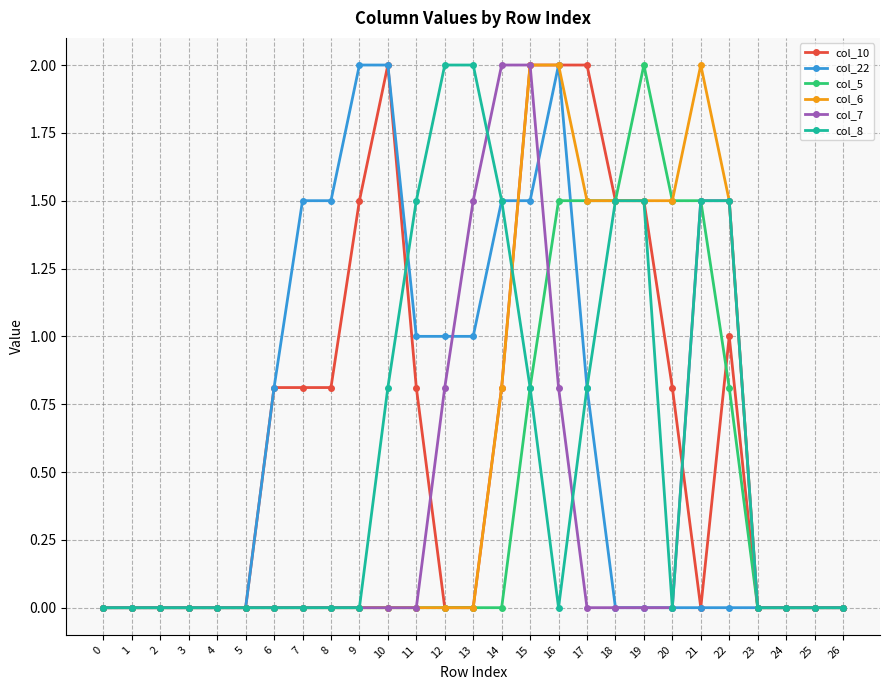

Reading left to right, list all the values displayed in this chart.

col_10: 0.0	0.0	0.0	0.0	0.0	0.0	0.8	0.8	0.8	1.5	2.0	0.8	0.0	0.0	0.8	2.0	2.0	2.0	1.5	1.5	0.8	0.0	1.0	0.0	0.0	0.0	0.0
col_22: 0.0	0.0	0.0	0.0	0.0	0.0	0.8	1.5	1.5	2.0	2.0	1.0	1.0	1.0	1.5	1.5	2.0	0.8	0.0	0.0	0.0	0.0	0.0	0.0	0.0	0.0	0.0
col_5: 0.0	0.0	0.0	0.0	0.0	0.0	0.0	0.0	0.0	0.0	0.0	0.0	0.0	0.0	0.0	0.8	1.5	1.5	1.5	2.0	1.5	1.5	0.8	0.0	0.0	0.0	0.0
col_6: 0.0	0.0	0.0	0.0	0.0	0.0	0.0	0.0	0.0	0.0	0.0	0.0	0.0	0.0	0.8	2.0	2.0	1.5	1.5	1.5	1.5	2.0	1.5	0.0	0.0	0.0	0.0
col_7: 0.0	0.0	0.0	0.0	0.0	0.0	0.0	0.0	0.0	0.0	0.0	0.0	0.8	1.5	2.0	2.0	0.8	0.0	0.0	0.0	0.0	1.5	1.5	0.0	0.0	0.0	0.0
col_8: 0.0	0.0	0.0	0.0	0.0	0.0	0.0	0.0	0.0	0.0	0.8	1.5	2.0	2.0	1.5	0.8	0.0	0.8	1.5	1.5	0.0	1.5	1.5	0.0	0.0	0.0	0.0